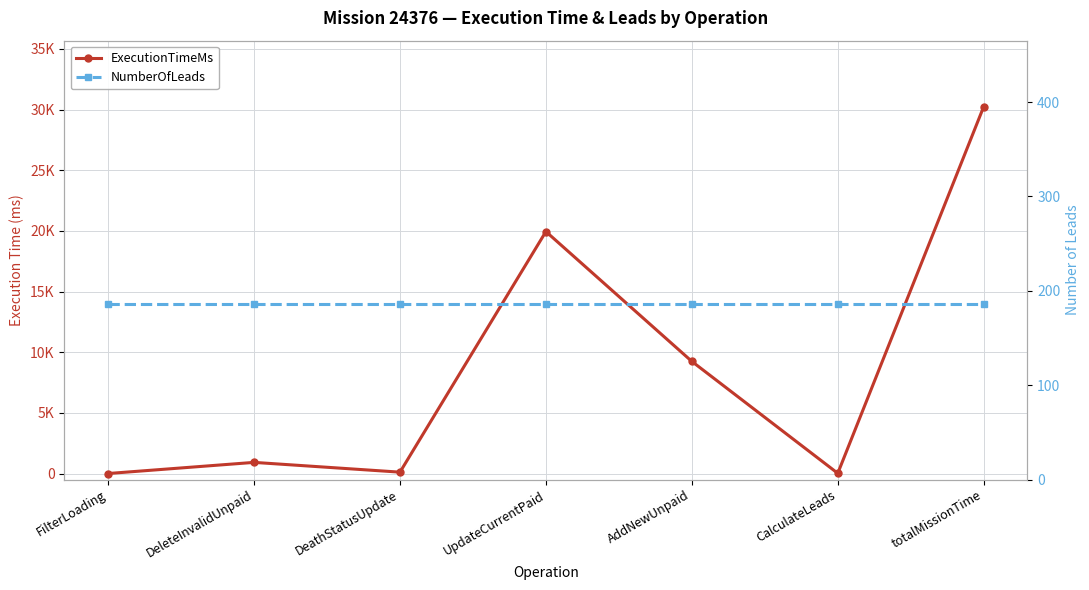

What is the value of the NumberOfLeads point at the 2nd from the left?

186